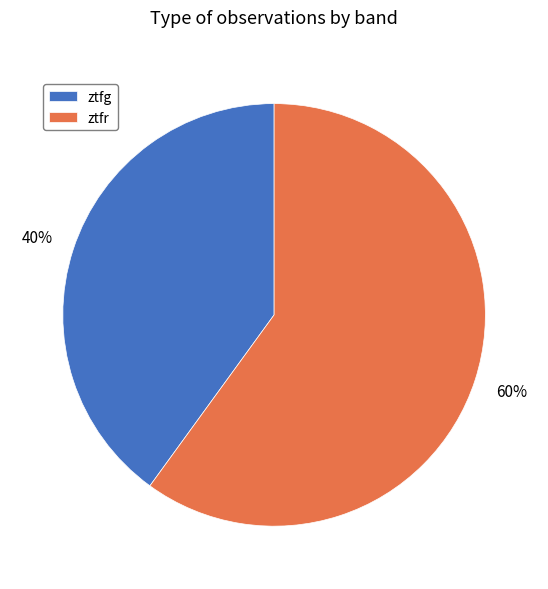

Rank the categories by value from highest to lowest.

ztfr, ztfg